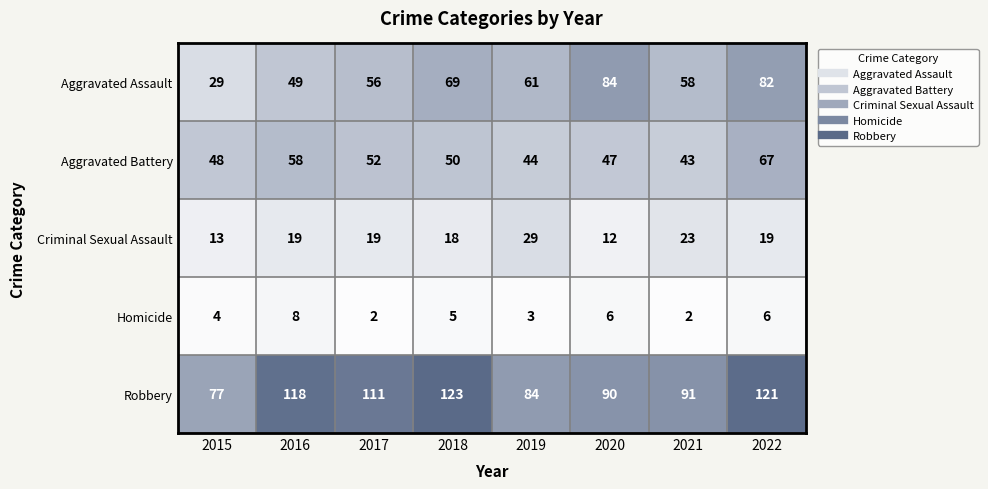

True or false: Homicide has a value of 8 at 2016.

True